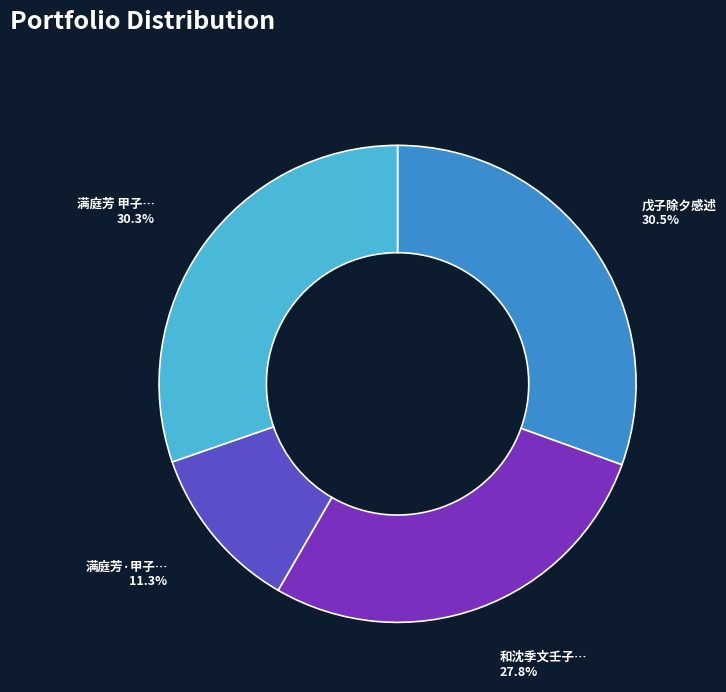

Does any single category account for the majority?

No